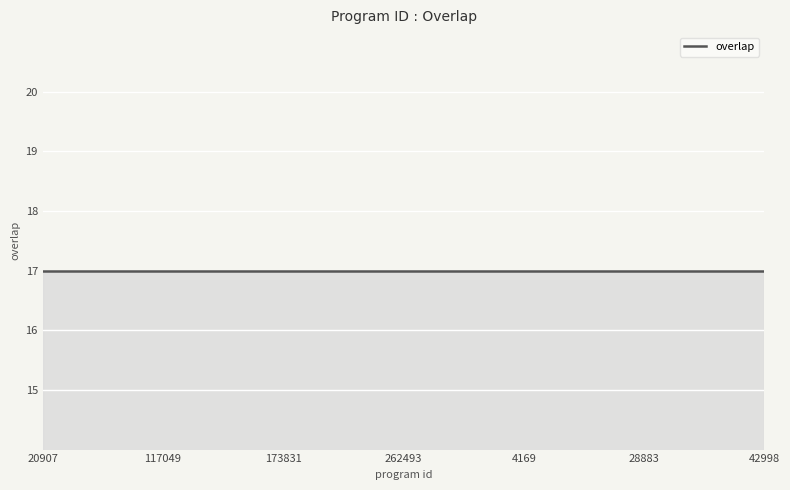

How many values are below 18?

9